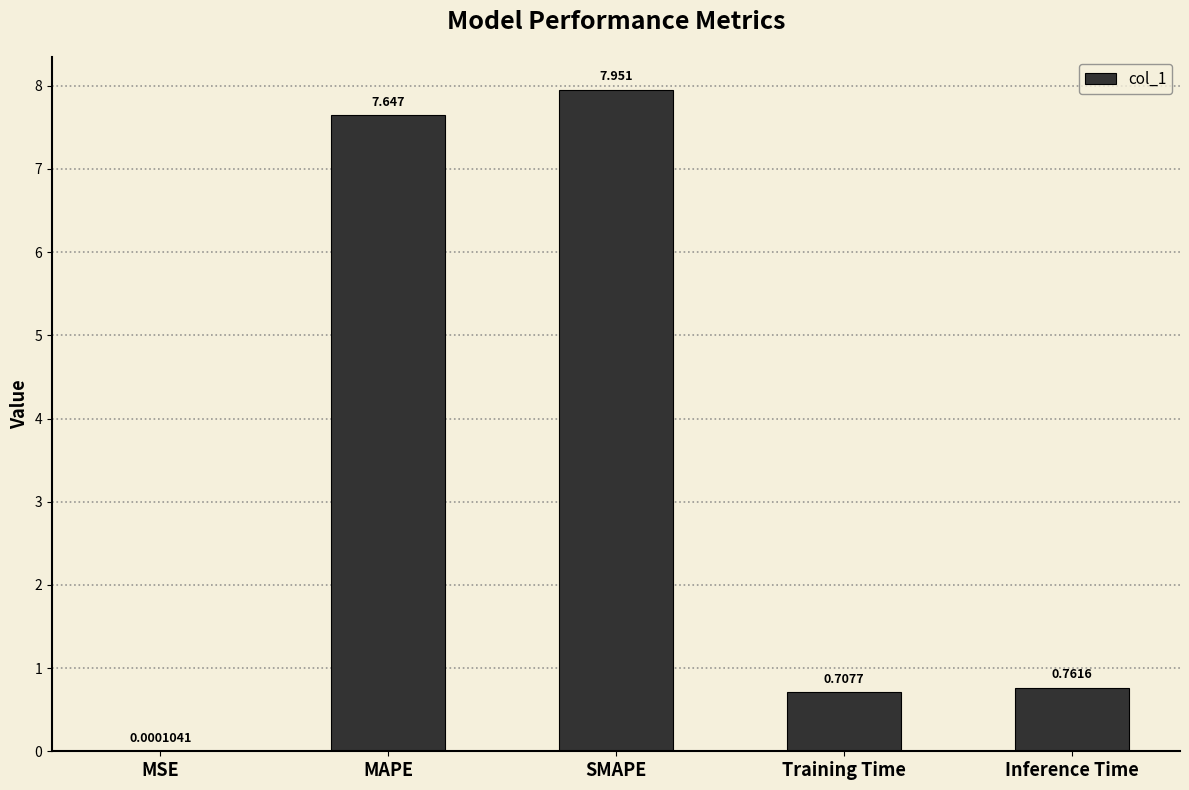

At which label is the value closest to 3?

Inference Time